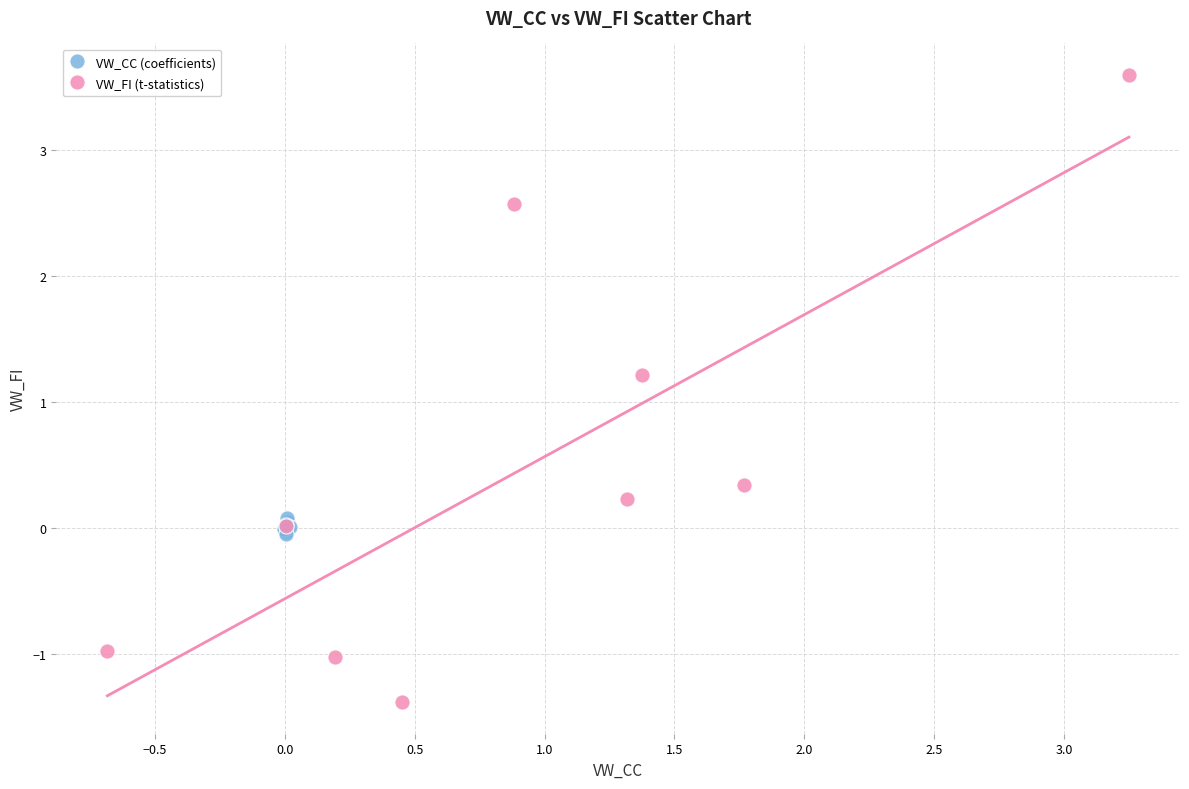

Which series contains the highest Y value?

VW_FI (t-statistics)